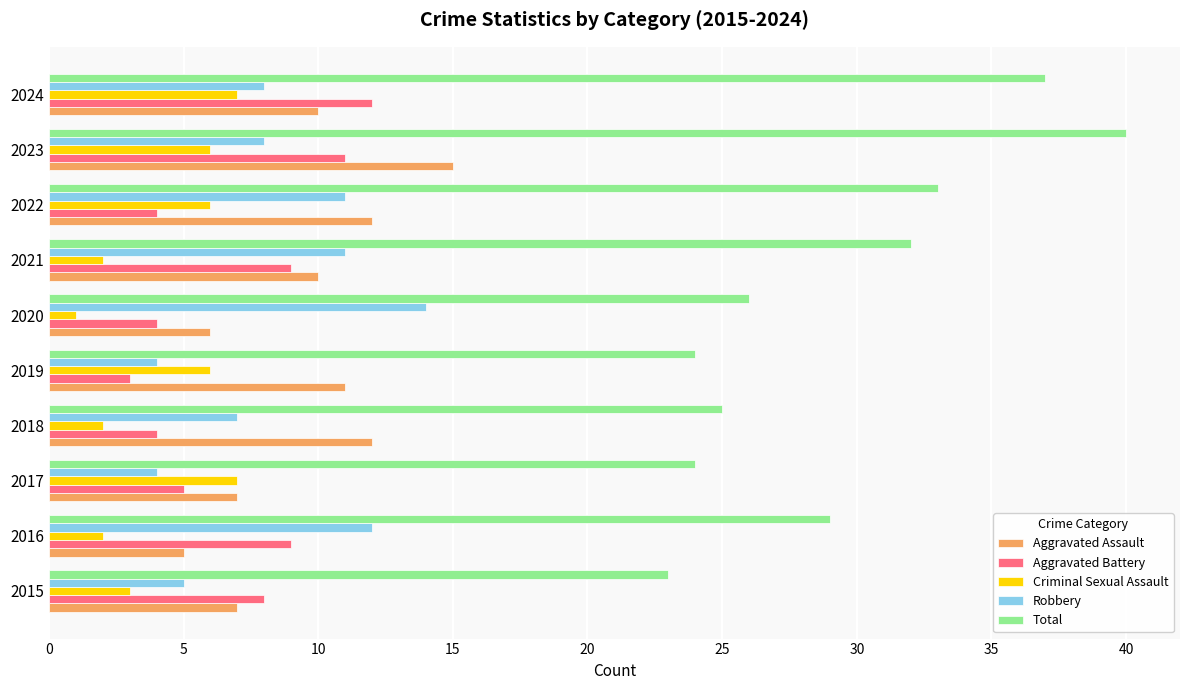

Is it true that Aggravated Battery equals 9 at 2017?

False